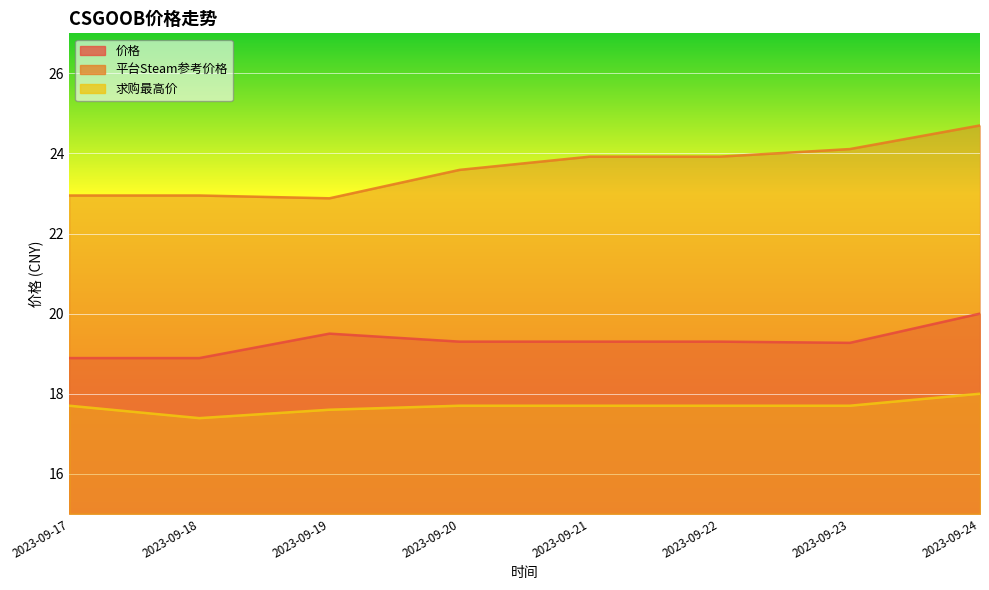

What is the minimum value shown in the chart?

17.4